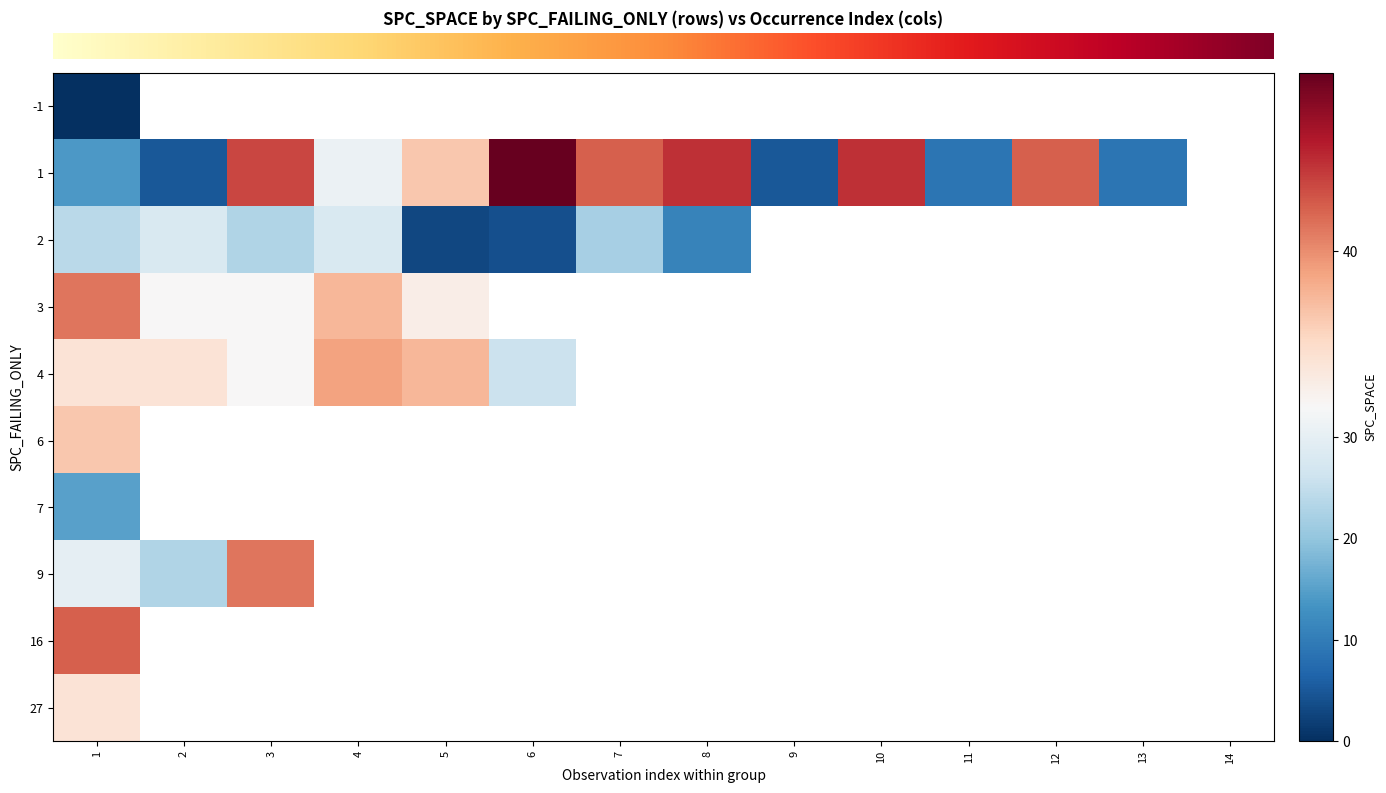

Rank the series by their maximum value, from lowest to highest.

row_0, row_6, row_2, row_9, row_5, row_4, row_3, row_7, row_8, row_1